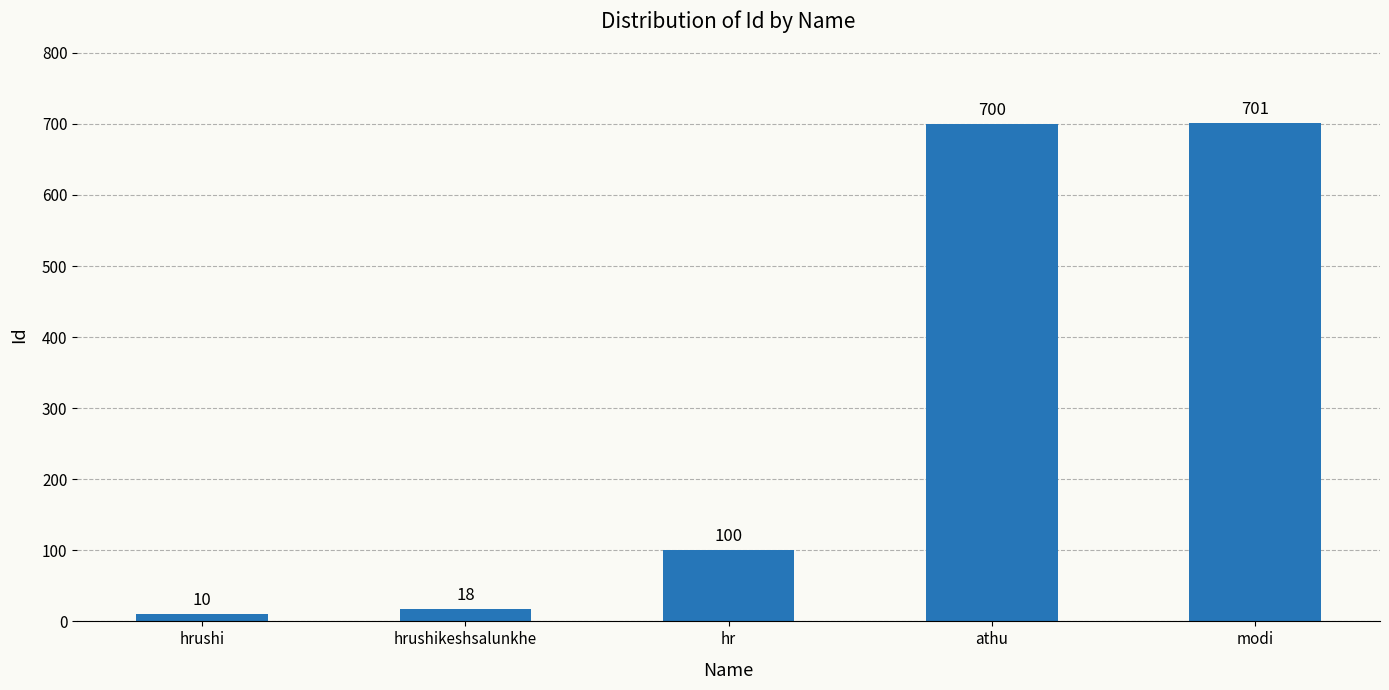

Which has a higher value, athu or hrushikeshsalunkhe?

athu